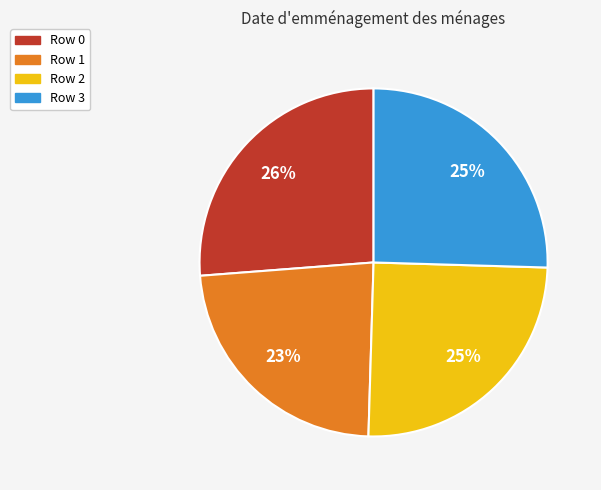

Count the number of slices in the pie.

4